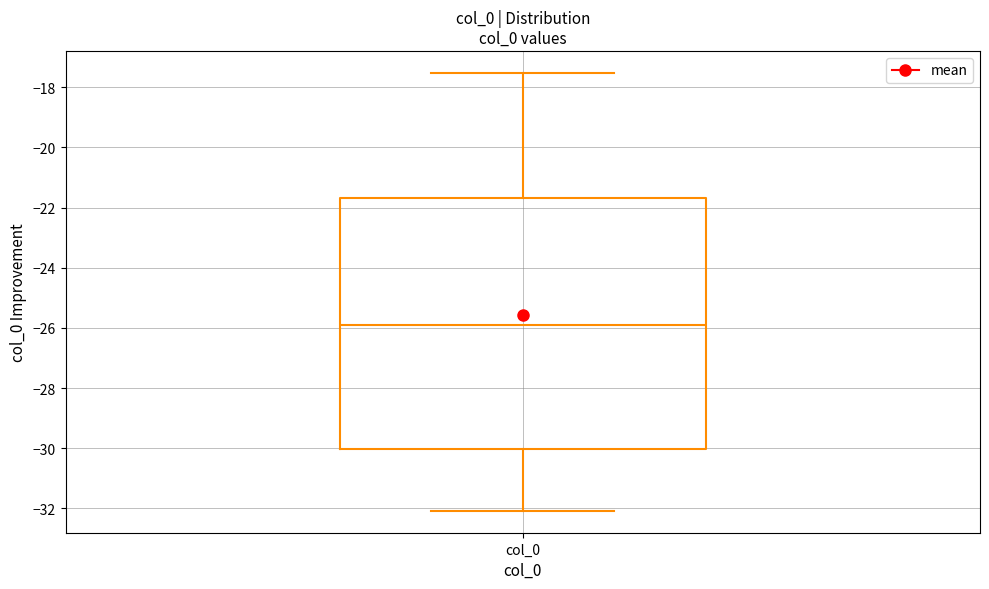

Transcribe this box plot: give where the median line is, the range the box spans, and where the two whiskers end, as read against the y-axis. The values are not printed on the chart, so give them approximately, as read against the axis.

median -25.8, box -30.0 to -21.6, whiskers -32.0 to -17.6